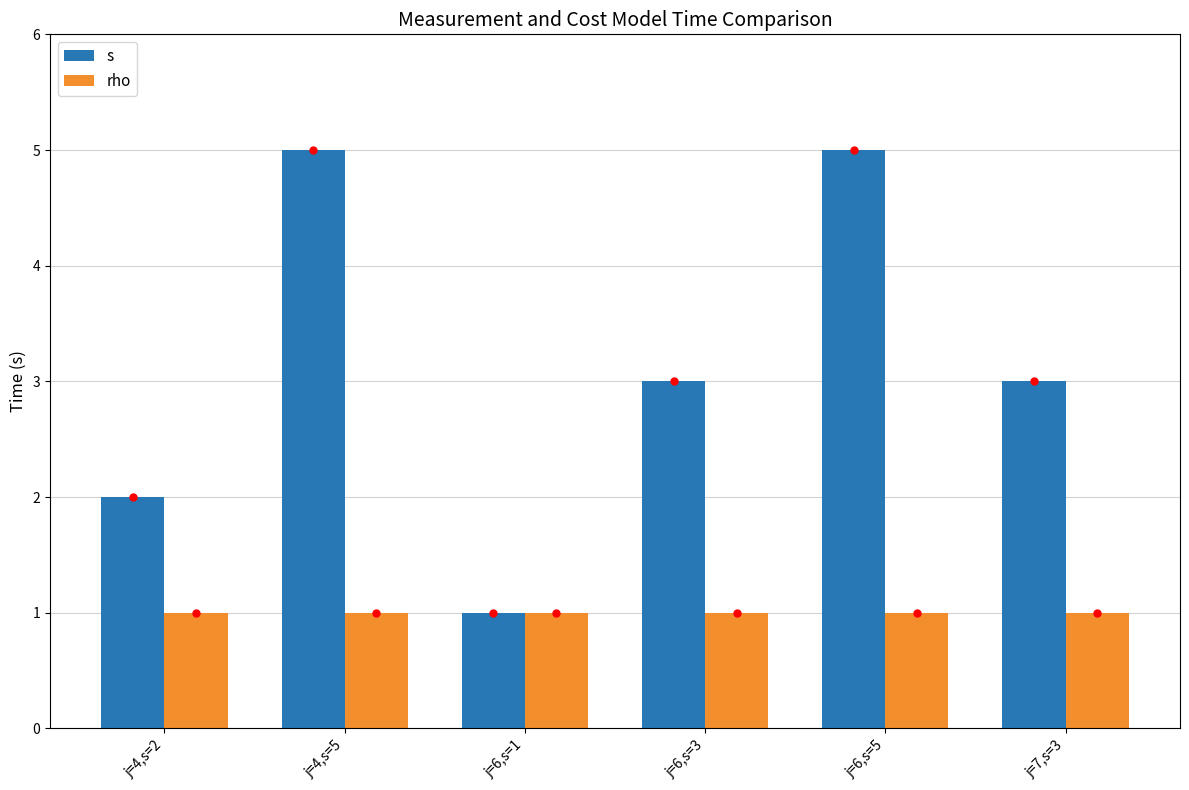

What is the label of the 2nd bar from the right?

j=6,s=5